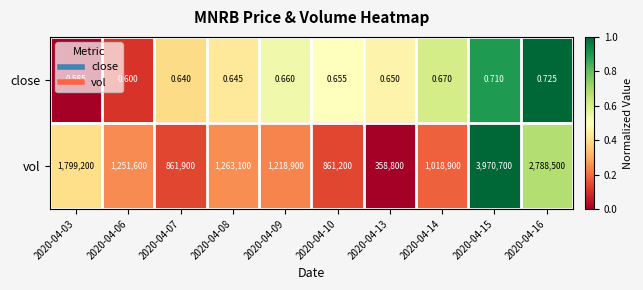

Which series has the largest range (max minus min)?

vol